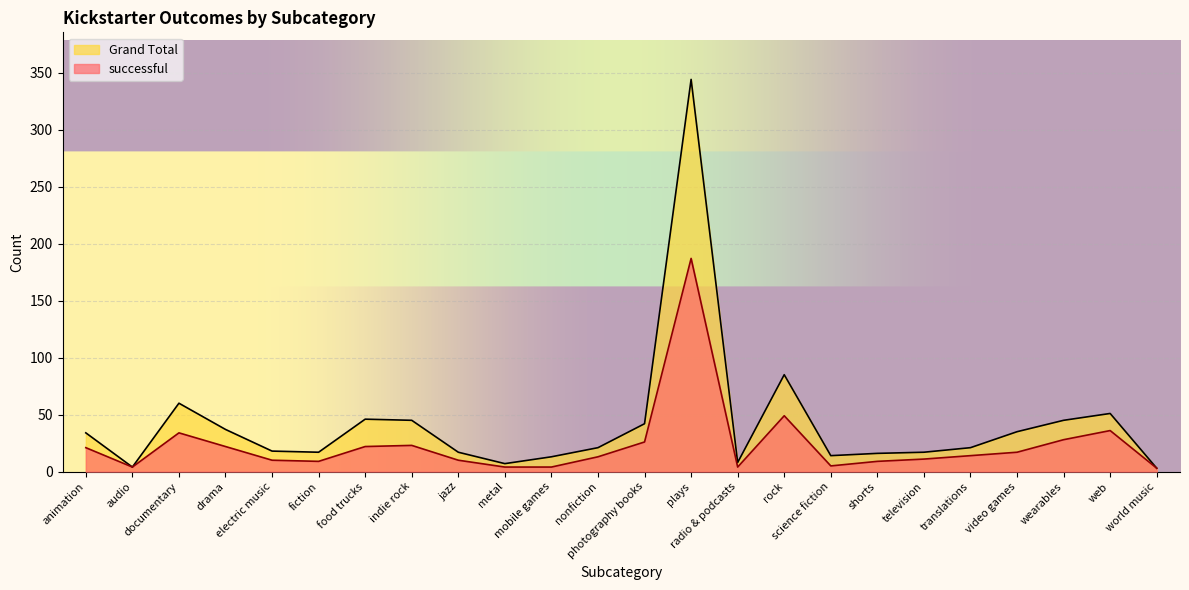

At which label does successful reach its peak?

plays